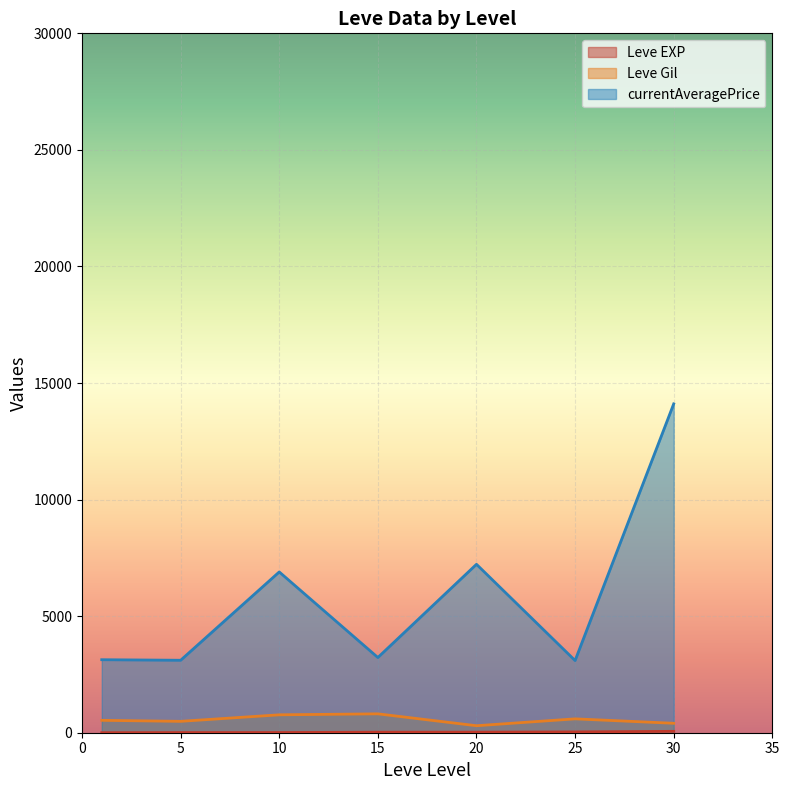

Which series has the largest total across all categories?

currentAveragePrice